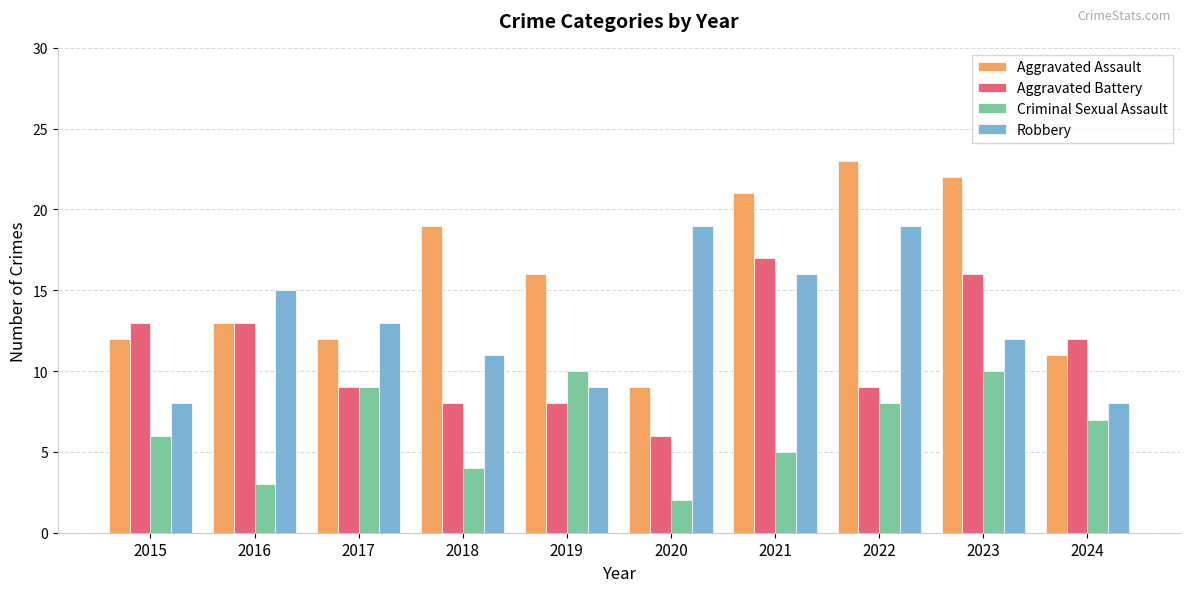

What is the approximate value of Criminal Sexual Assault at 2015?

6